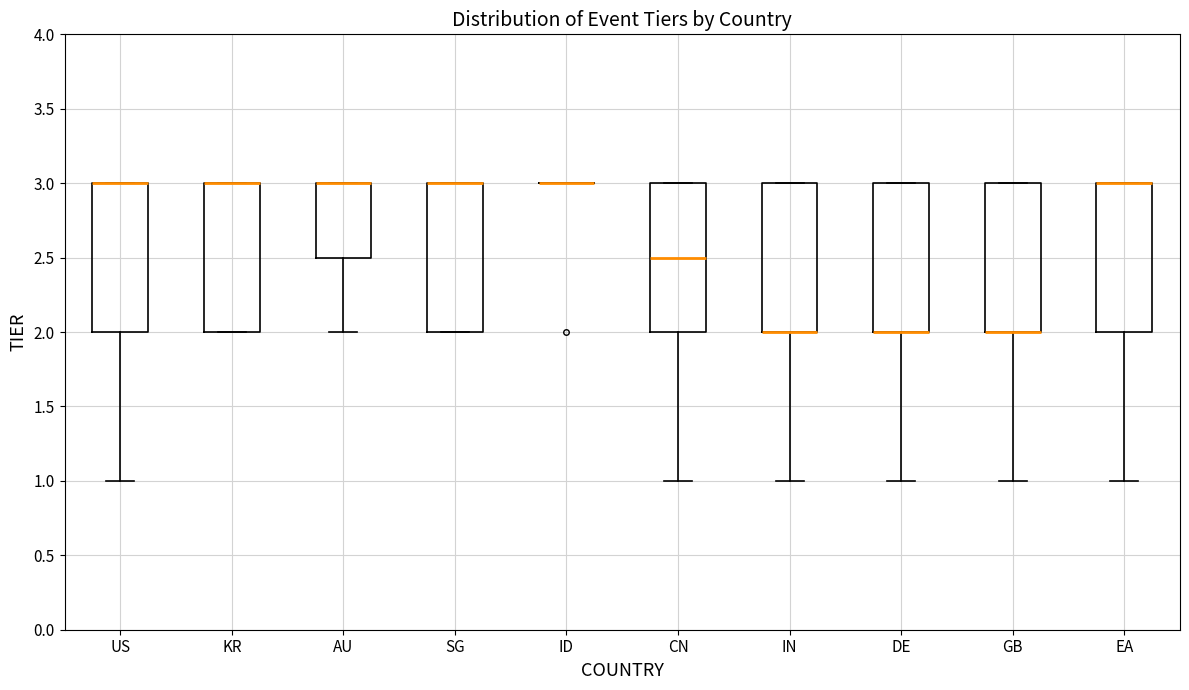

Reading left to right, transcribe this box plot: for each box, give where its median line is, the range the box spans, and where its two whiskers end, as read against the y-axis. The values are not printed on the chart, so give them approximately, as read against the axis.

US: median 3.0 (drawn on the box's upper edge), box 2.0 to 3.0, whiskers 1.0 to 3.0
KR: median 3.0 (drawn on the box's upper edge), box 2.0 to 3.0, whiskers 2.0 to 3.0
AU: median 3.0 (drawn on the box's upper edge), box 2.5 to 3.0, whiskers 2.0 to 3.0
SG: median 3.0 (drawn on the box's upper edge), box 2.0 to 3.0, whiskers 2.0 to 3.0
ID: box collapsed to a line at 3.0, whiskers 3.0 to 3.0
CN: median 2.5, box 2.0 to 3.0, whiskers 1.0 to 3.0
IN: median 2.0 (drawn on the box's lower edge), box 2.0 to 3.0, whiskers 1.0 to 3.0
DE: median 2.0 (drawn on the box's lower edge), box 2.0 to 3.0, whiskers 1.0 to 3.0
GB: median 2.0 (drawn on the box's lower edge), box 2.0 to 3.0, whiskers 1.0 to 3.0
EA: median 3.0 (drawn on the box's upper edge), box 2.0 to 3.0, whiskers 1.0 to 3.0